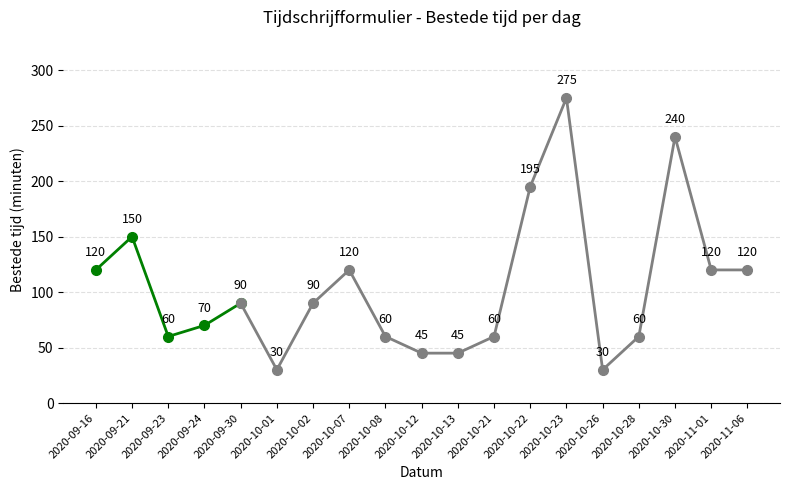

What is the ratio of the value at 2020-09-24 to the value at 2020-09-21?

0.5